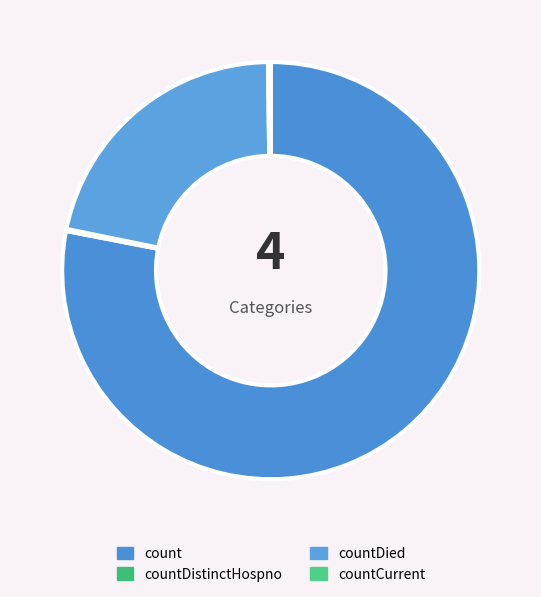

What is the change in value from count to countDistinctHospno?

-18634